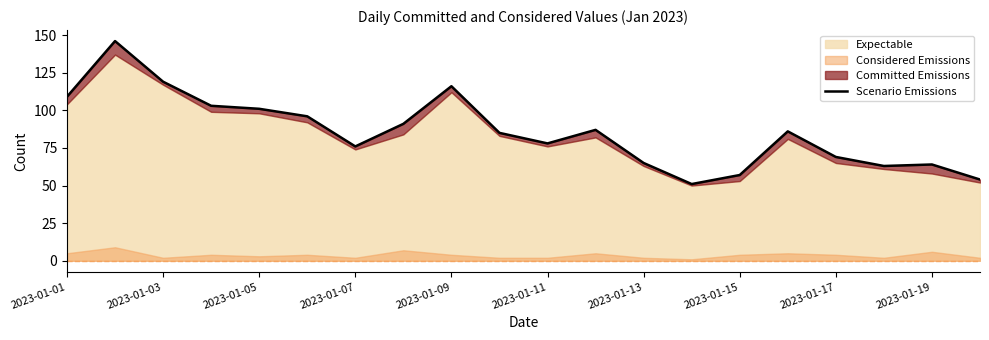

How many interior local valleys (lower than both neighbors) does the data have?

4